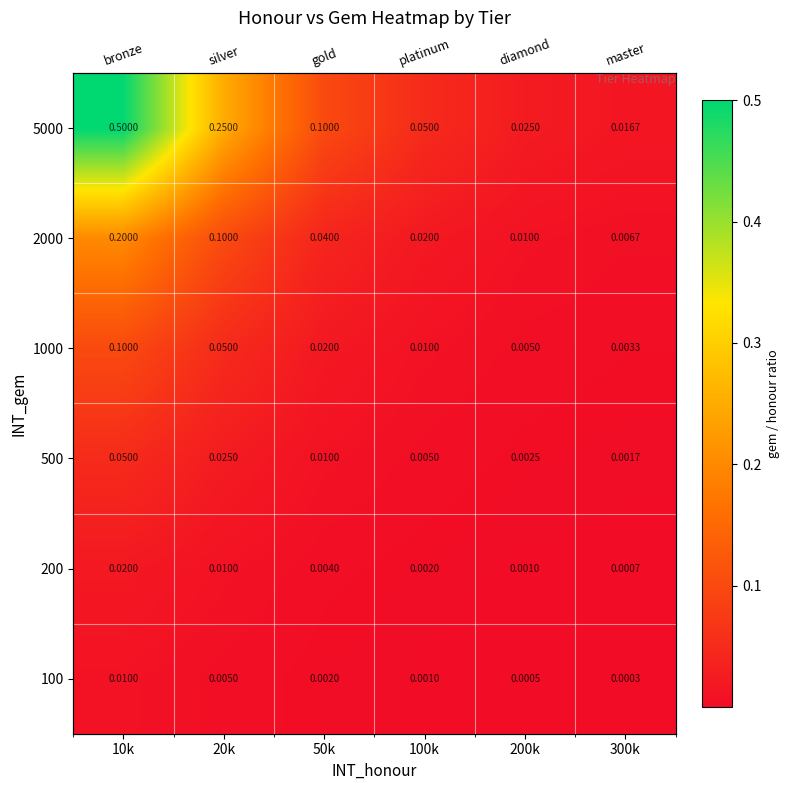

What is the total value across all series at 10k?

0.9